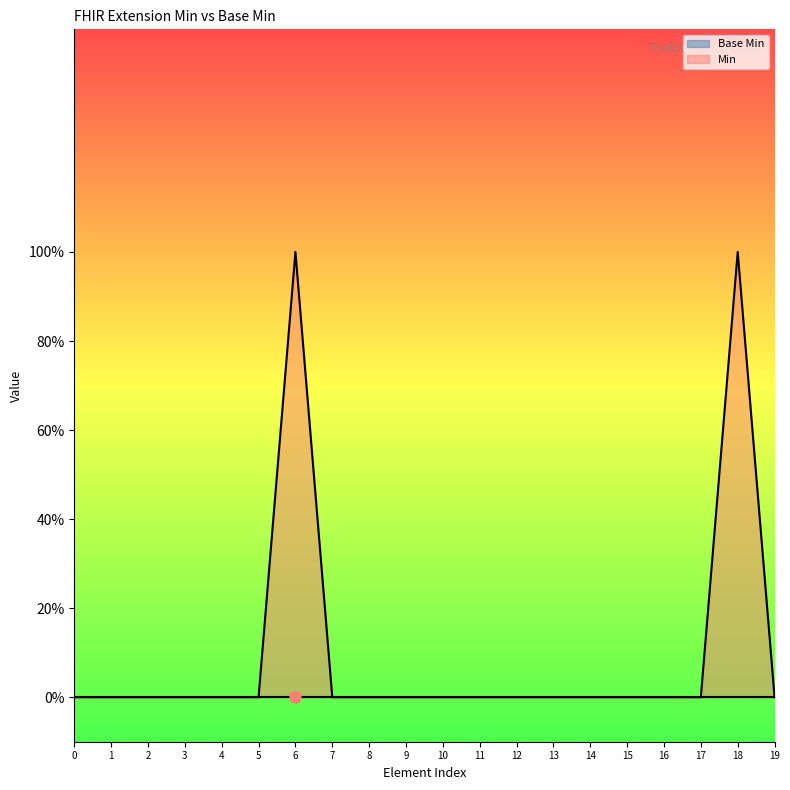

True or false: the data has more than 2 interior local peaks.

False